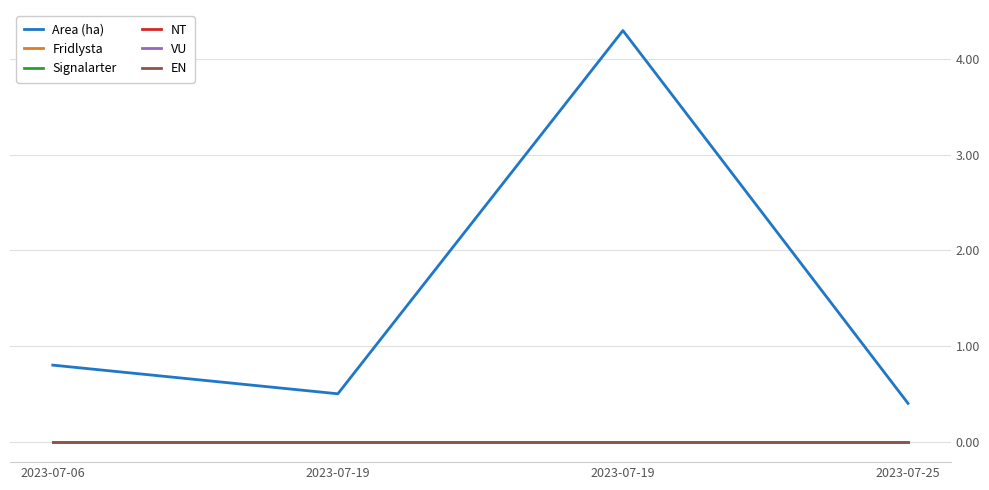

Is the value of Area (ha) at 2023-07-06 greater than the value of NT at 2023-07-19?

Yes